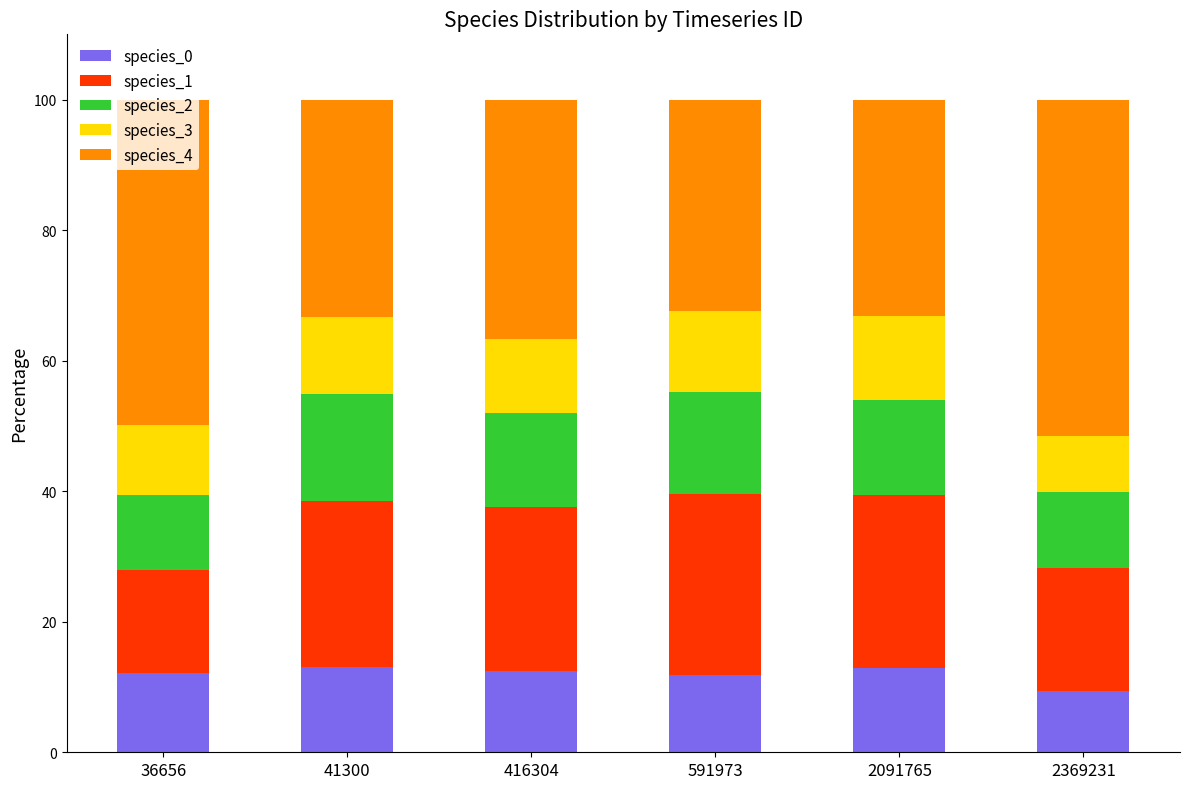

The species_0 series shows 4.4 at 416304. True or false?

False